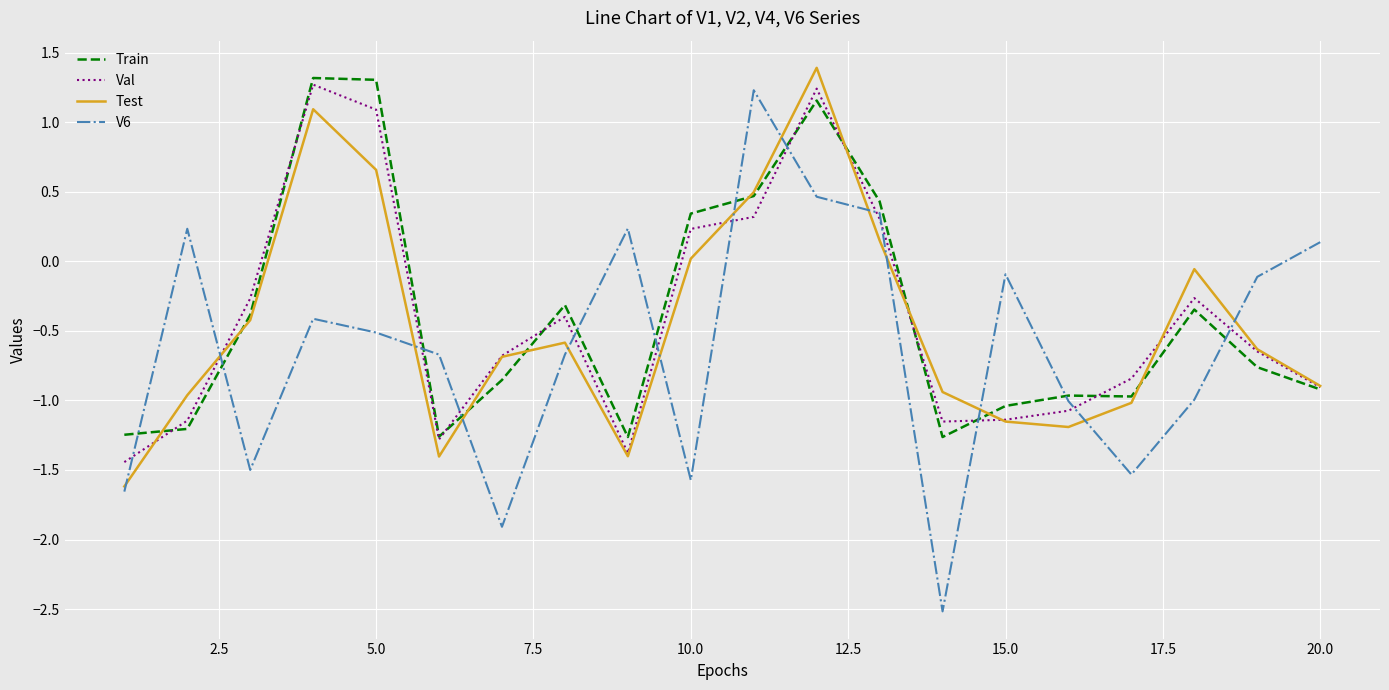

Which series has the widest spread of values?

V6